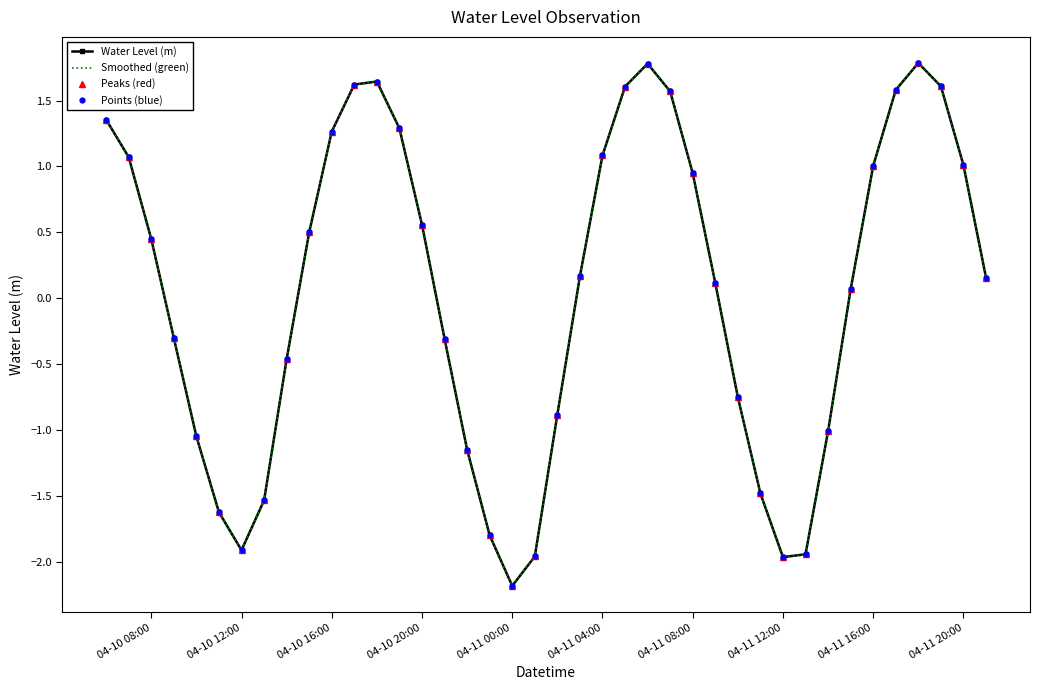

True or false: Peaks (red) has more than 0 points higher than both neighbors.

True